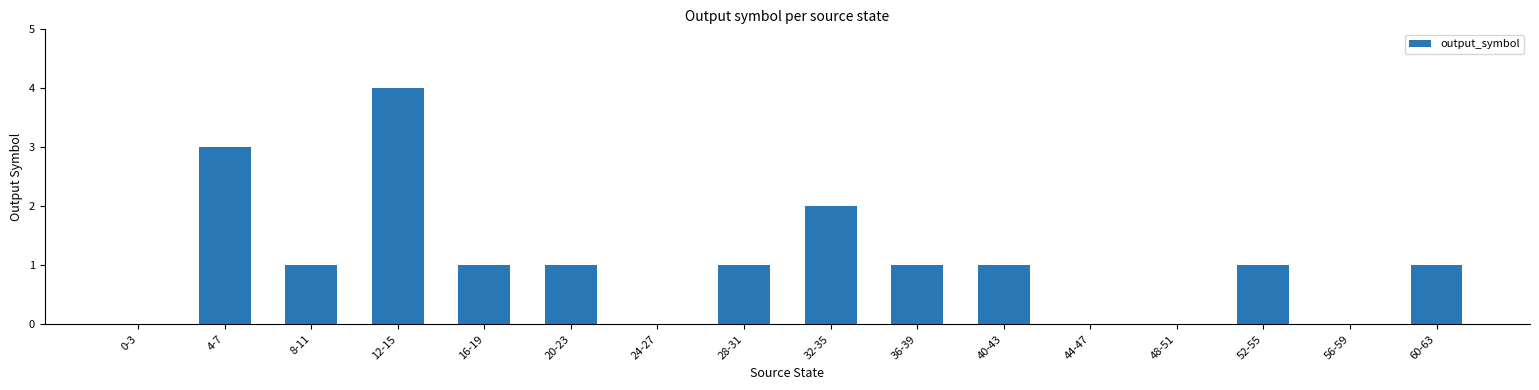

The chart shows a value of 2 at 32-35. True or false?

True